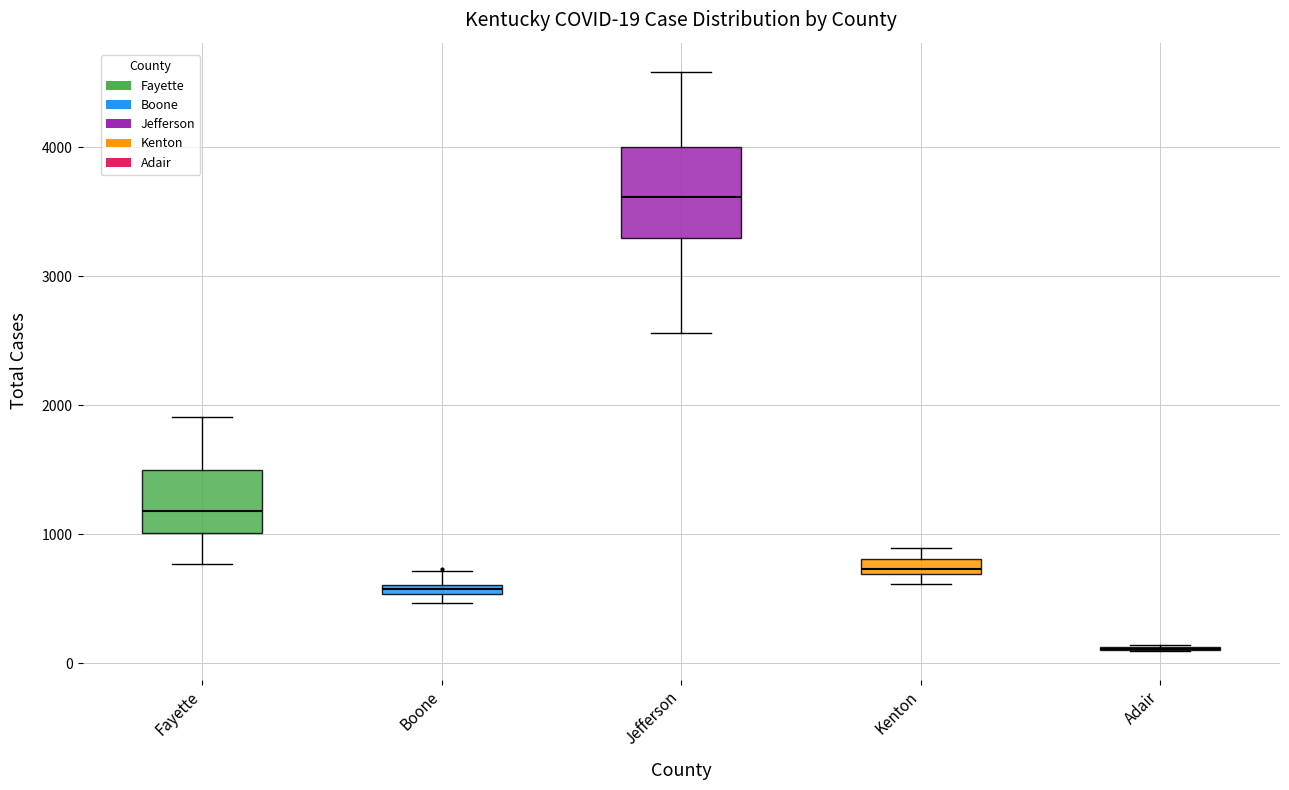

Comparing the boxes themselves (not the whiskers), which one is the tallest?

Jefferson